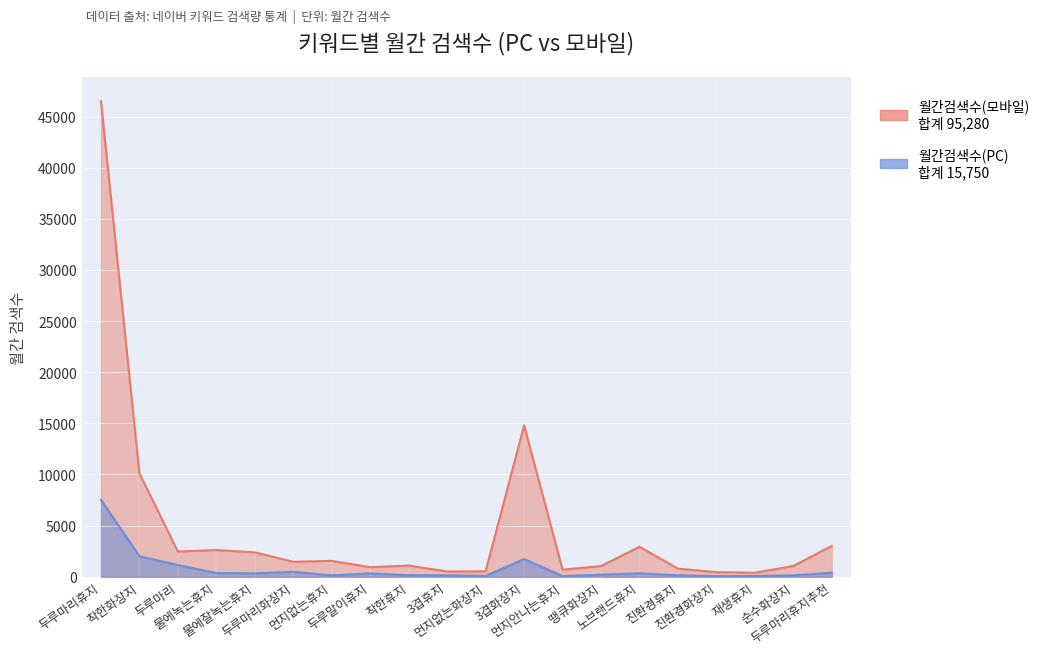

What is the sum of the 월간검색수(모바일) values at 순수화장지 and 두루마리화장지?

2510